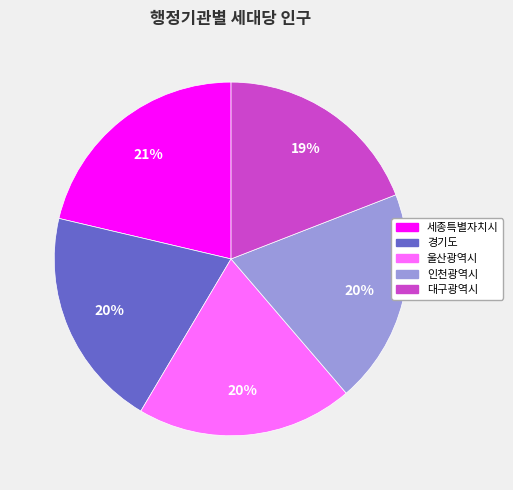

To the nearest percent, what is the difference between the largest and smallest slice percentages?

2%